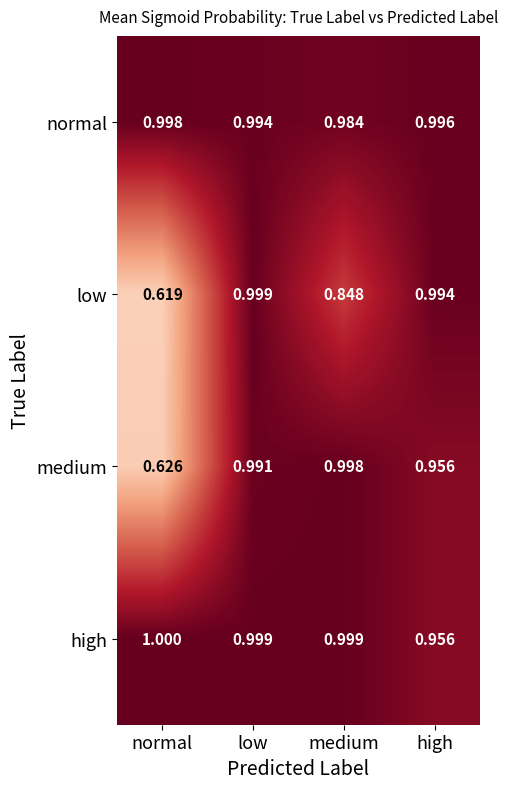

Which series has the widest spread of values?

low